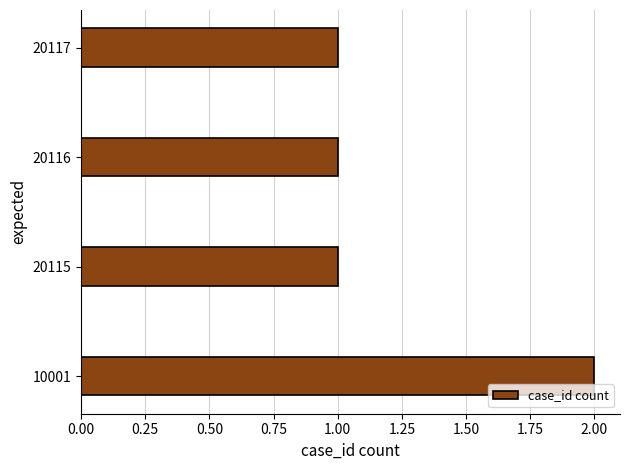

Reading bottom to top, what are all the values shown in this chart?

10001=2	20115=1	20116=1	20117=1